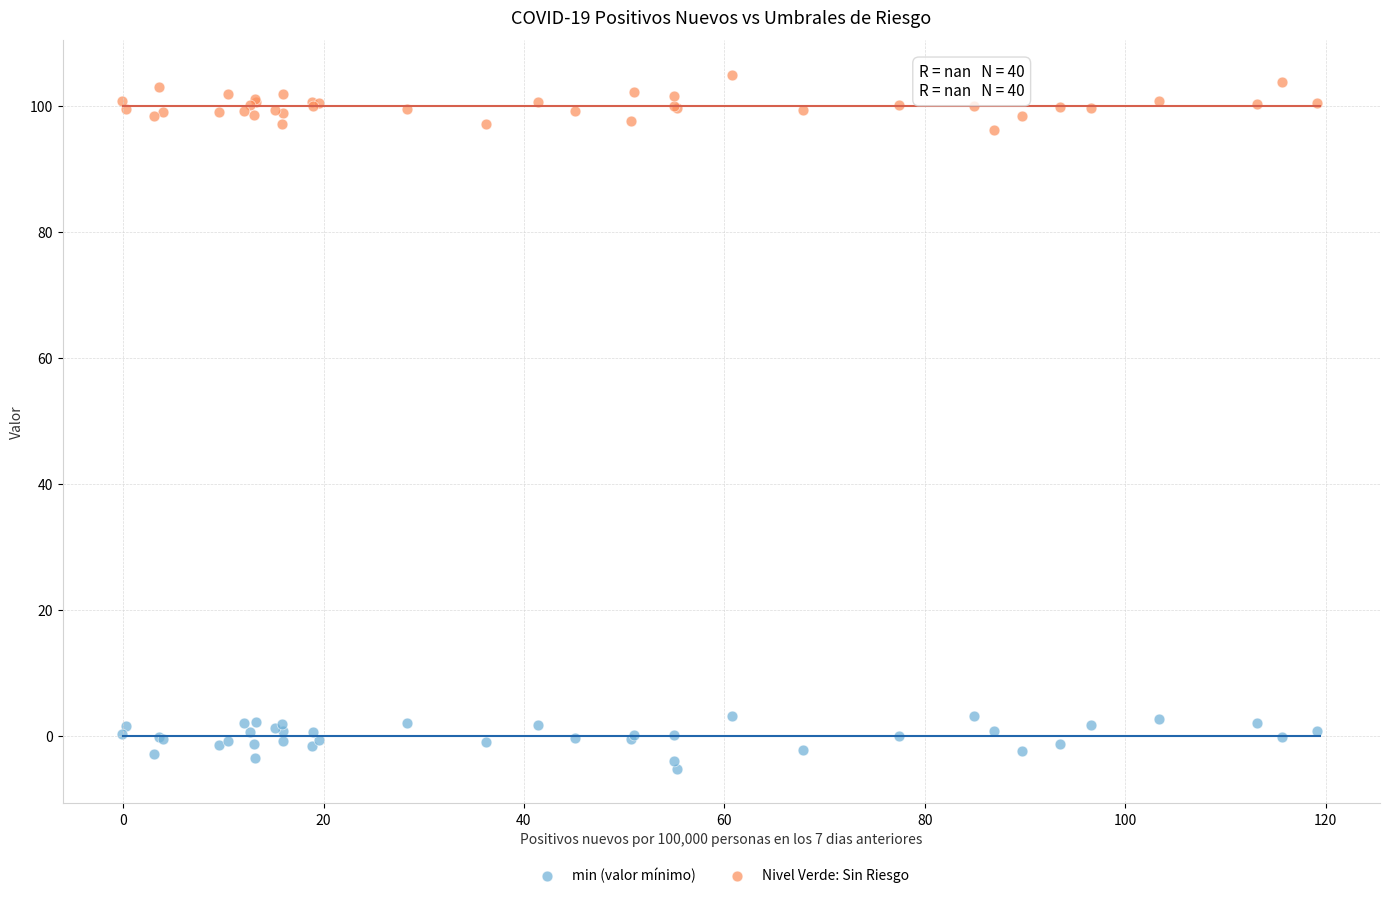

Which series reaches the maximum Y coordinate?

Nivel Verde: Sin Riesgo